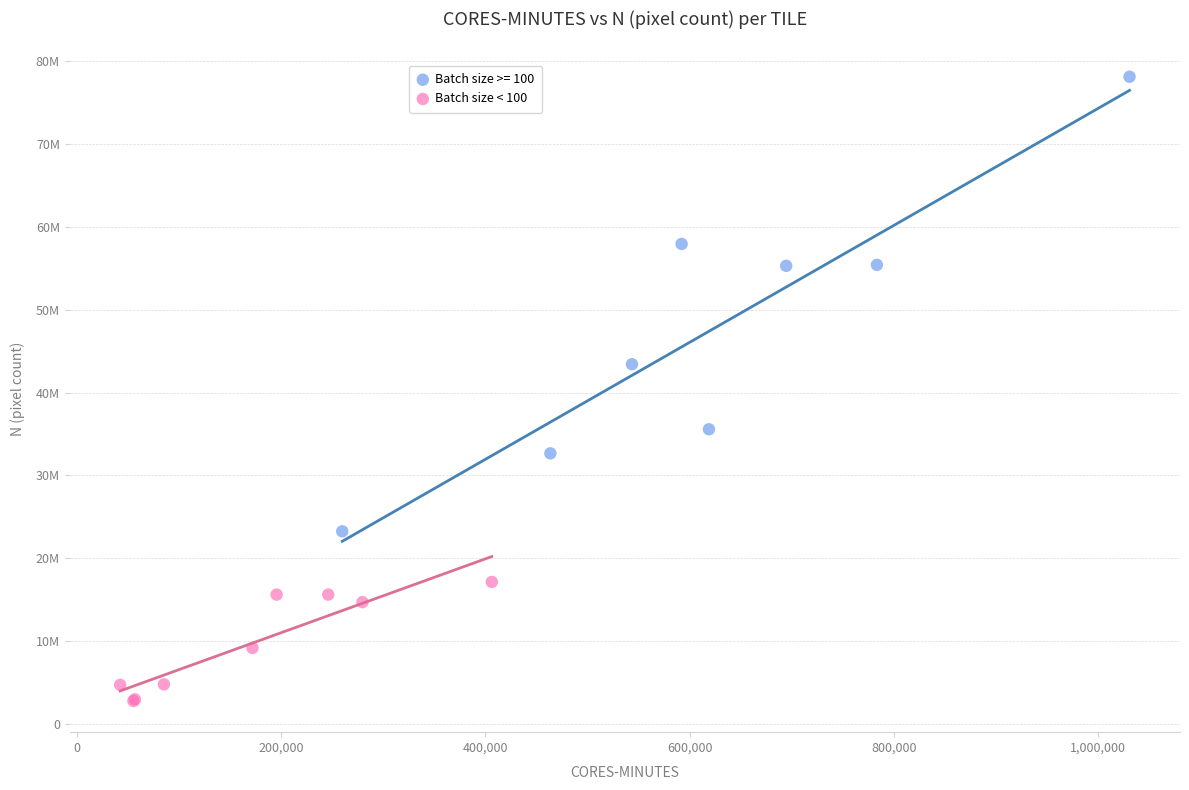

What are all the series names shown in the legend?

Batch size >= 100, Batch size < 100